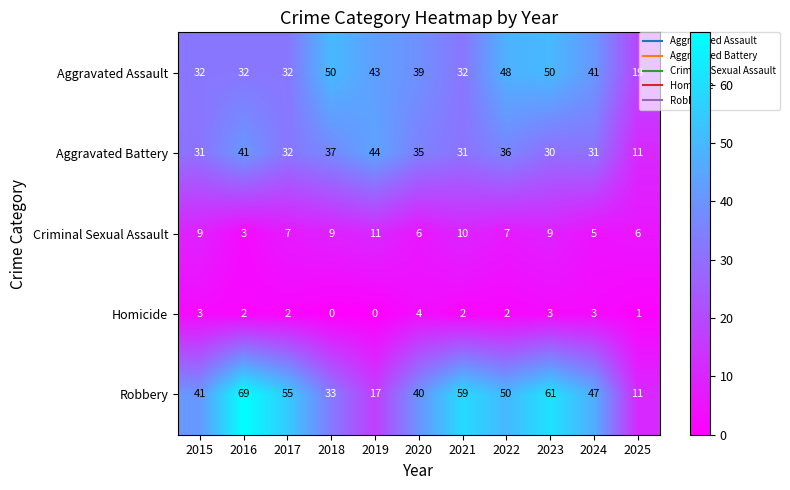

What is the difference between the highest and lowest values at 2023?

58